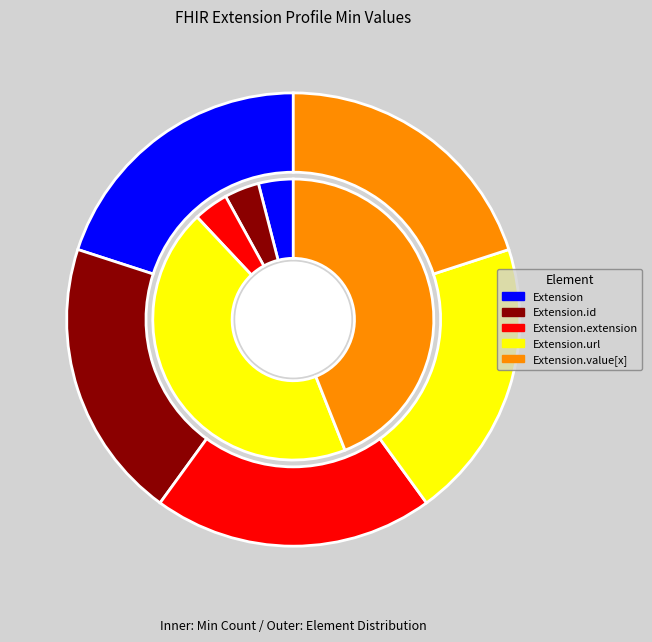

How many slices are in this pie chart?

5